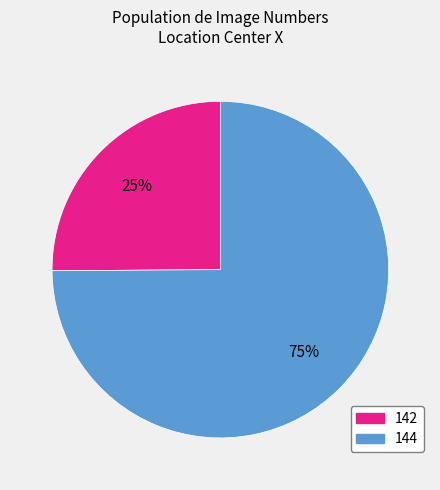

To the nearest percent, what portion does 142 represent?

25%